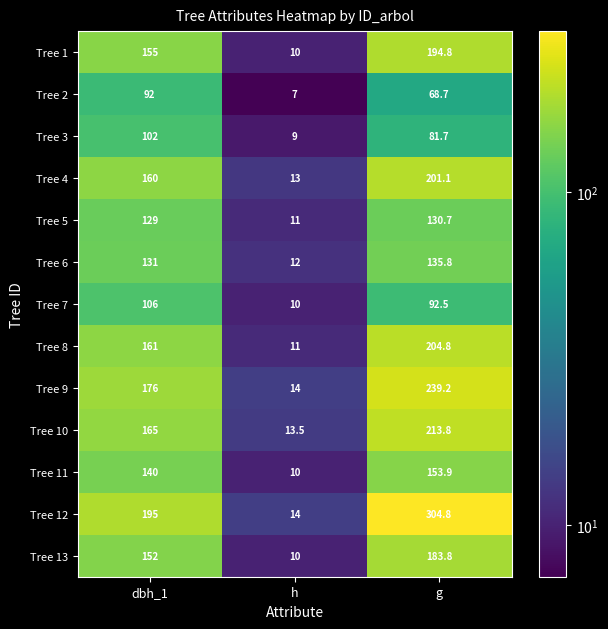

List the series in order of their peak value, lowest first.

Tree 2, Tree 3, Tree 7, Tree 5, Tree 6, Tree 11, Tree 13, Tree 1, Tree 4, Tree 8, Tree 10, Tree 9, Tree 12